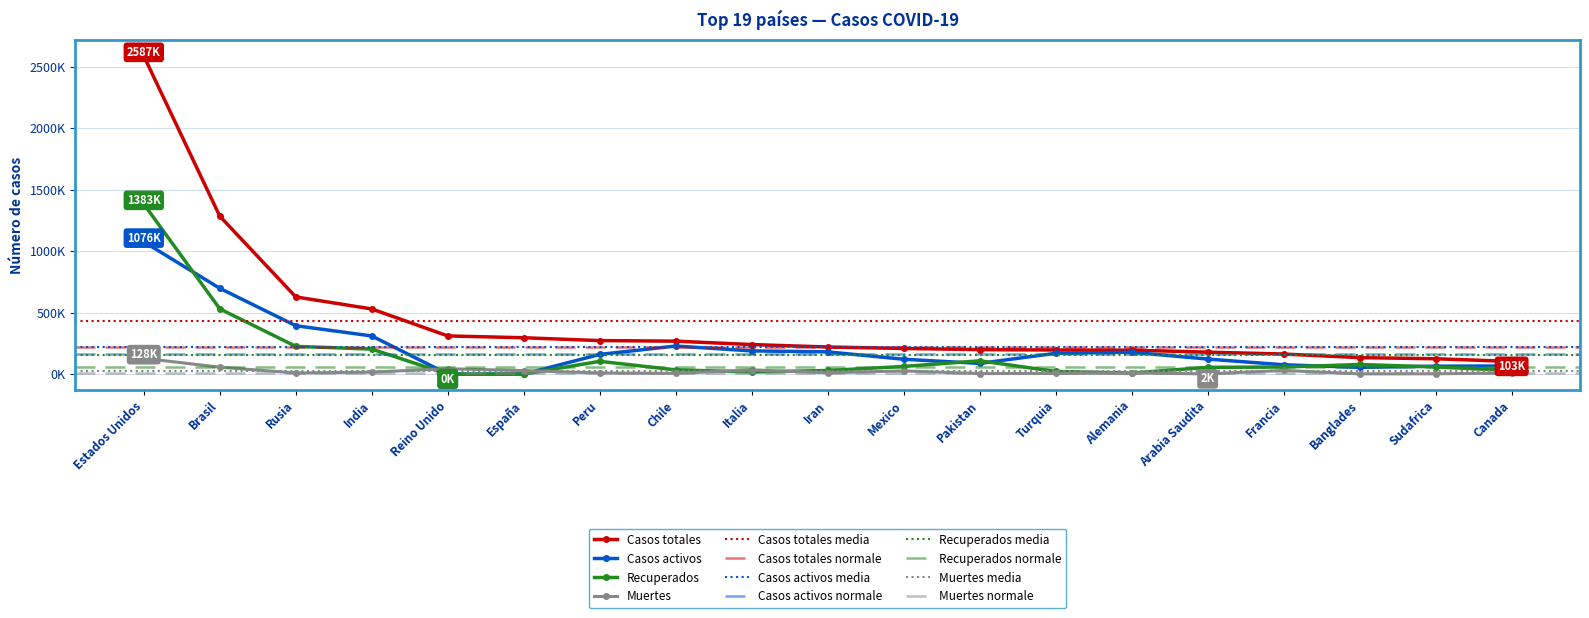

Between which two adjacent categories do Casos activos and Recuperados first intersect?

Estados Unidos and Brasil